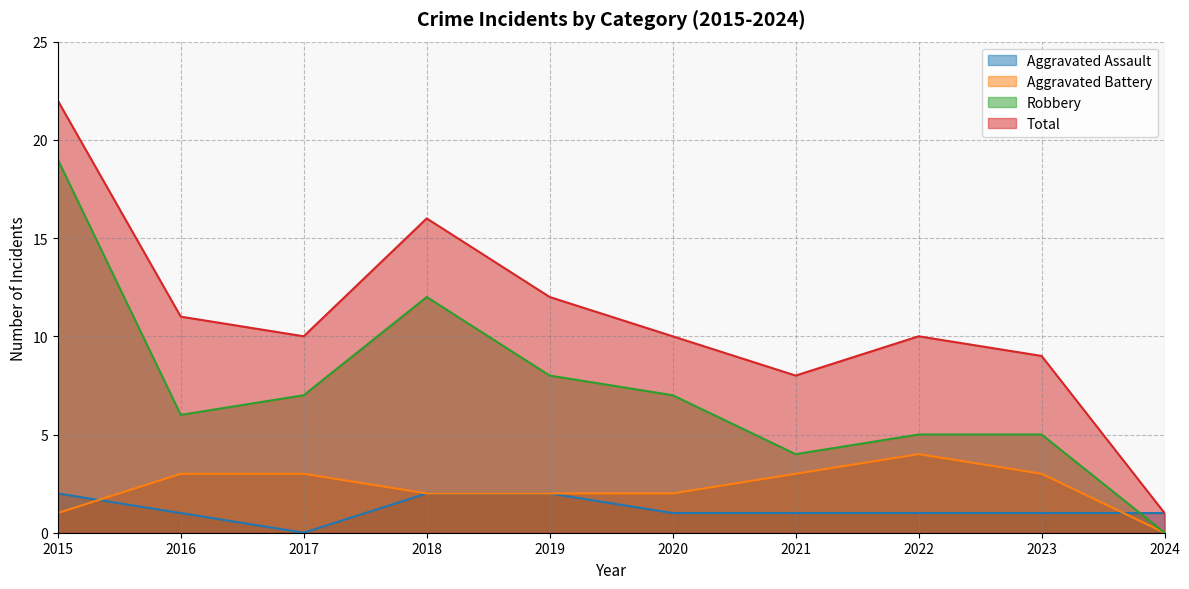

True or false: Total has more than 1 interior local peaks.

True